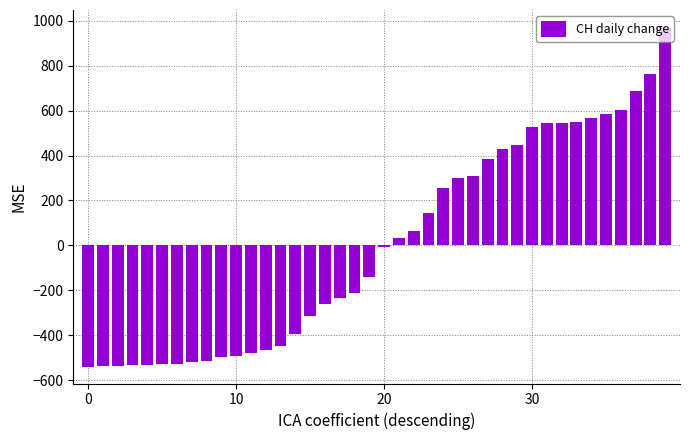

What is the greatest value displayed?

971.6